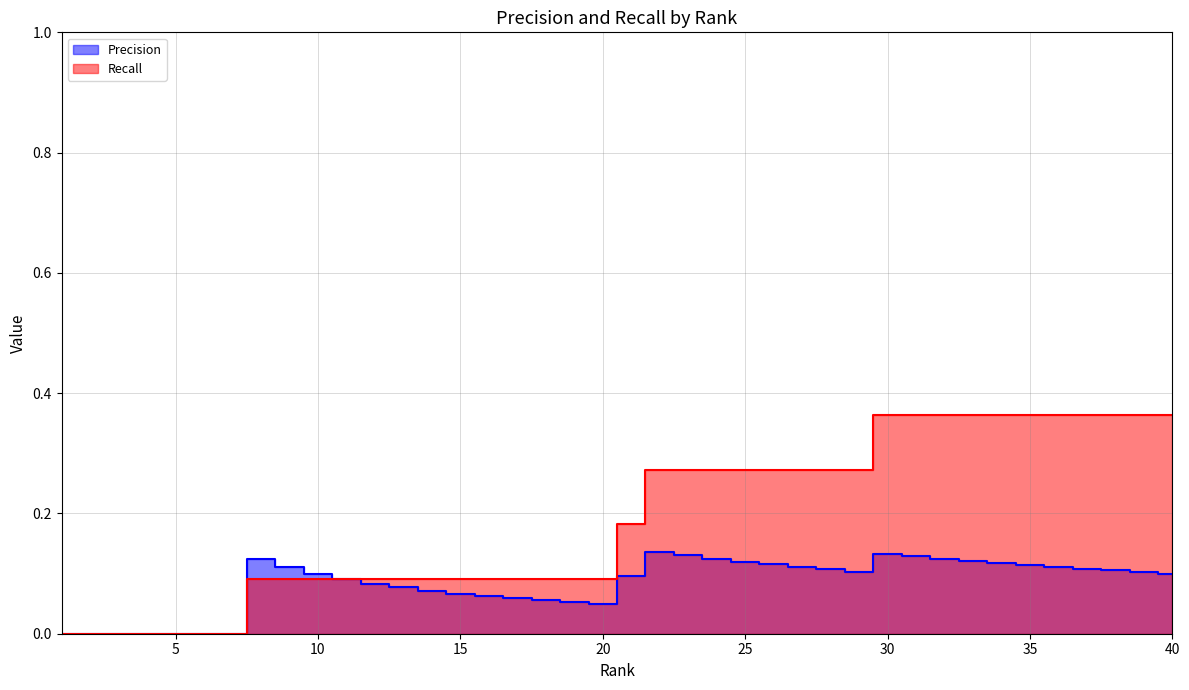

True or false: Recall and Precision intersect in this chart.

False